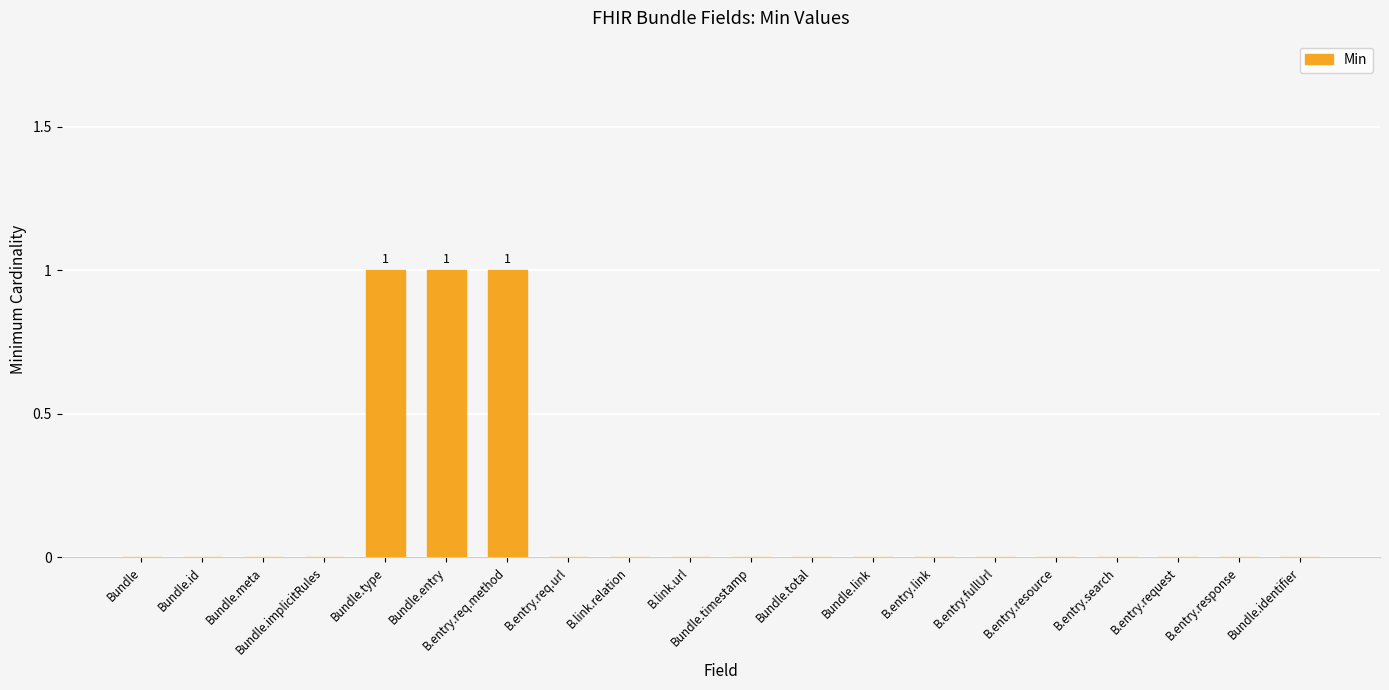

Reading left to right, what are all the values shown in this chart?

0	0	0	0	1	1	1	0	0	0	0	0	0	0	0	0	0	0	0	0